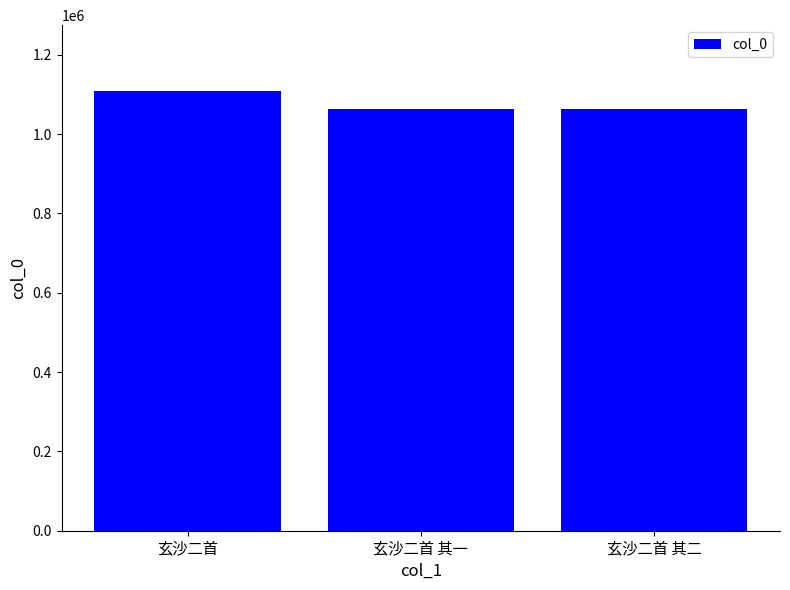

How many bars are there in total?

3